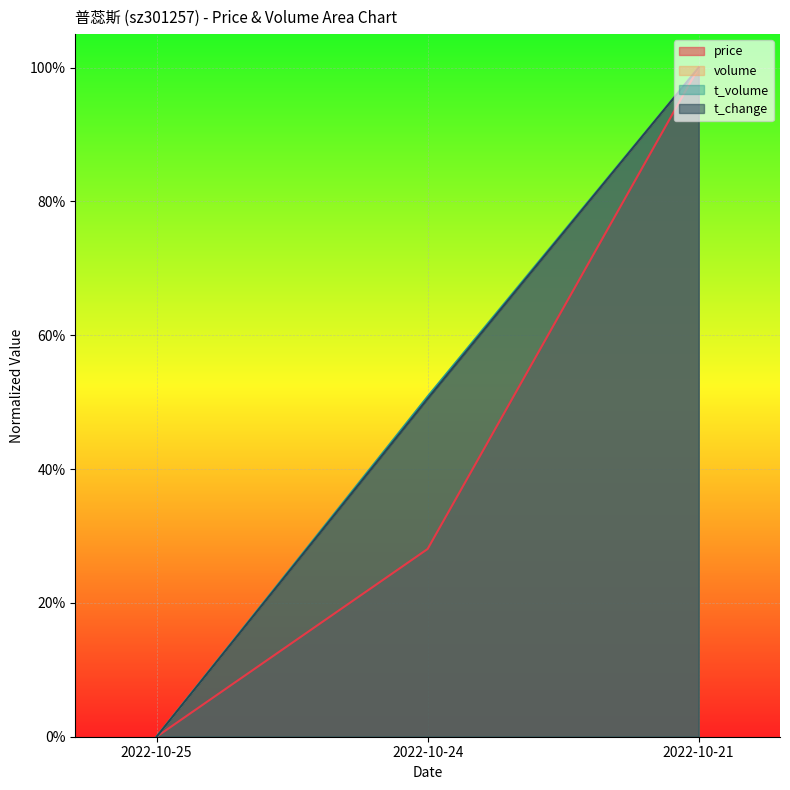

What are all the series names shown in the legend?

price, volume, t_volume, t_change